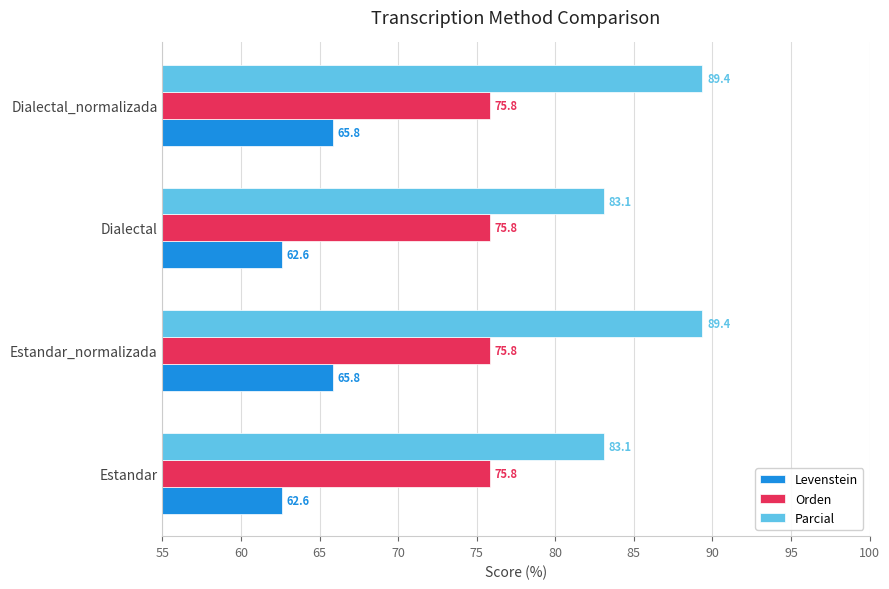

What are all the series names shown in the legend?

Levenstein, Orden, Parcial